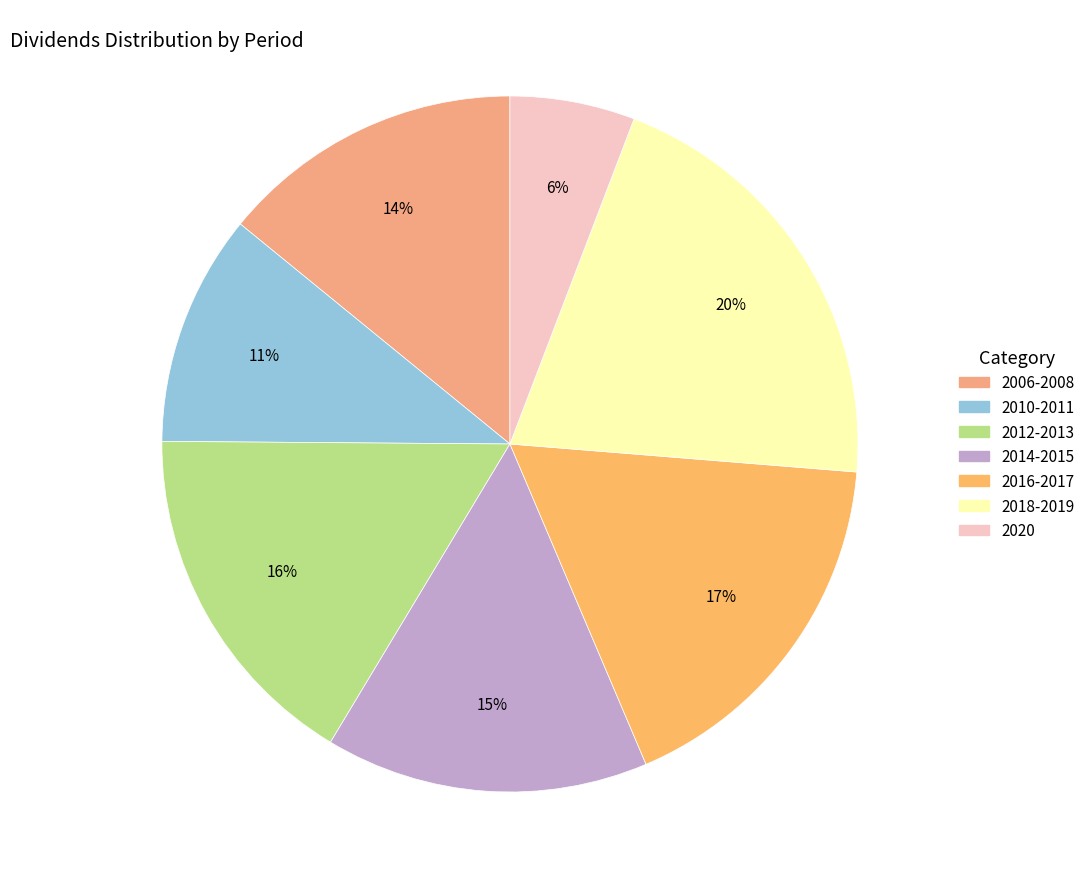

How many slices are in this pie chart?

7